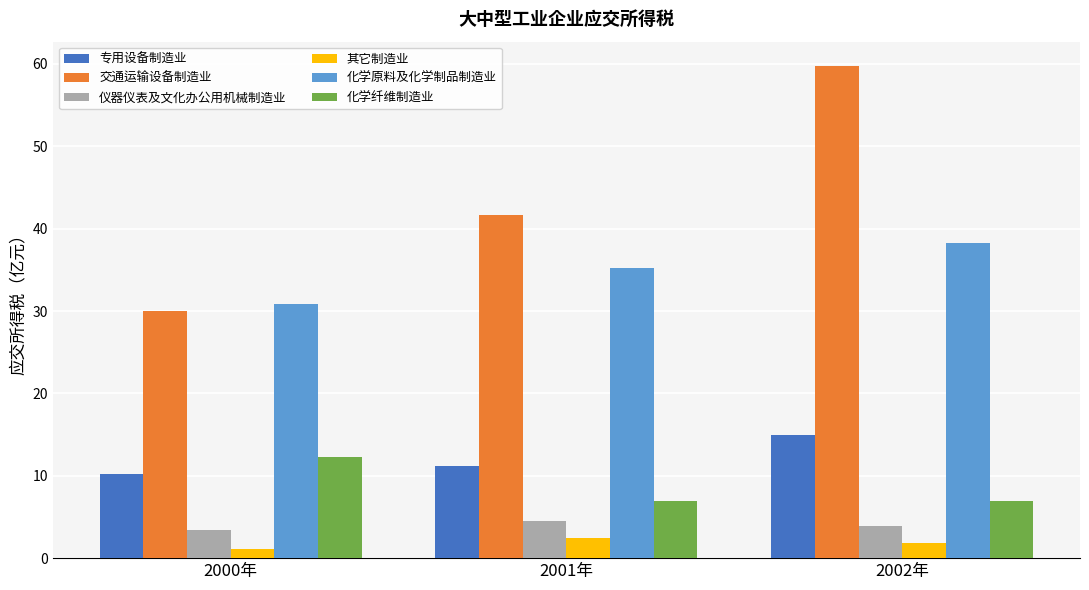

How many data points does each series have?

3